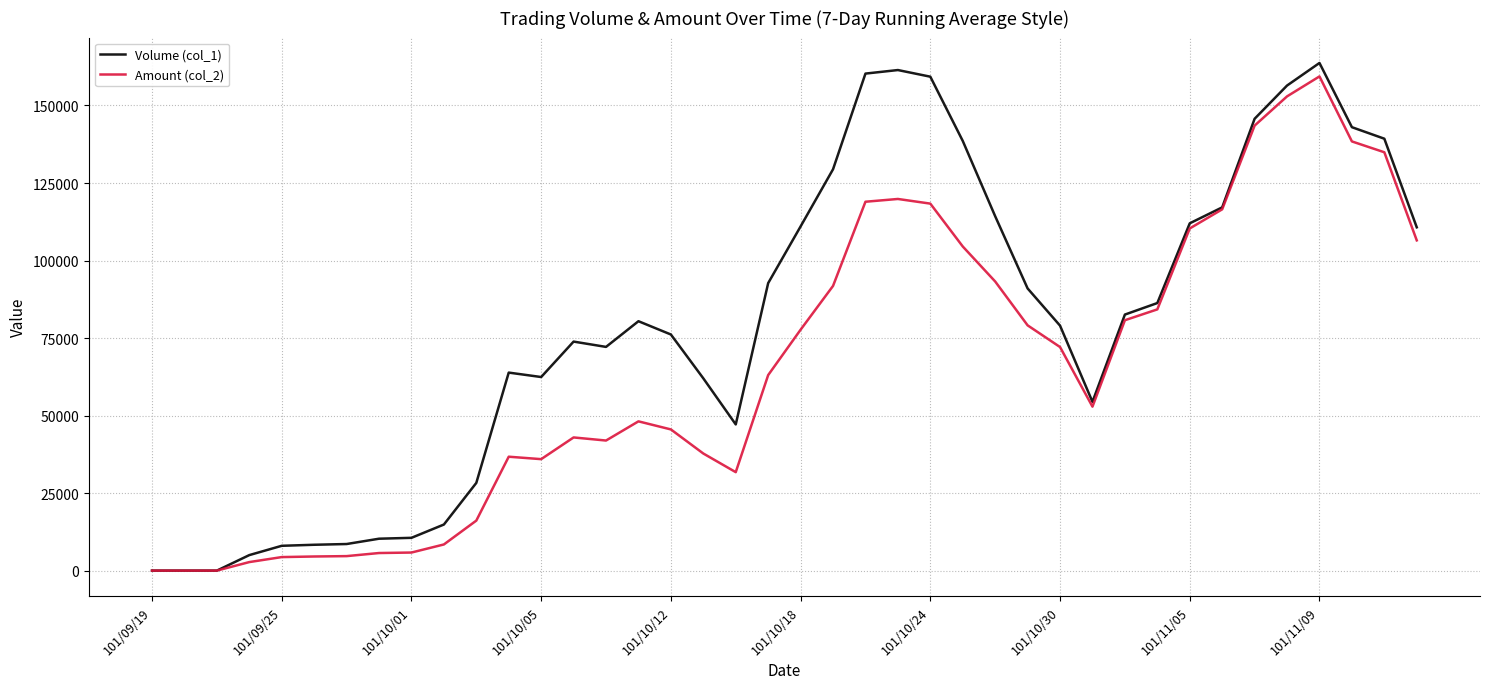

Which series has the largest range (max minus min)?

Volume (col_1)